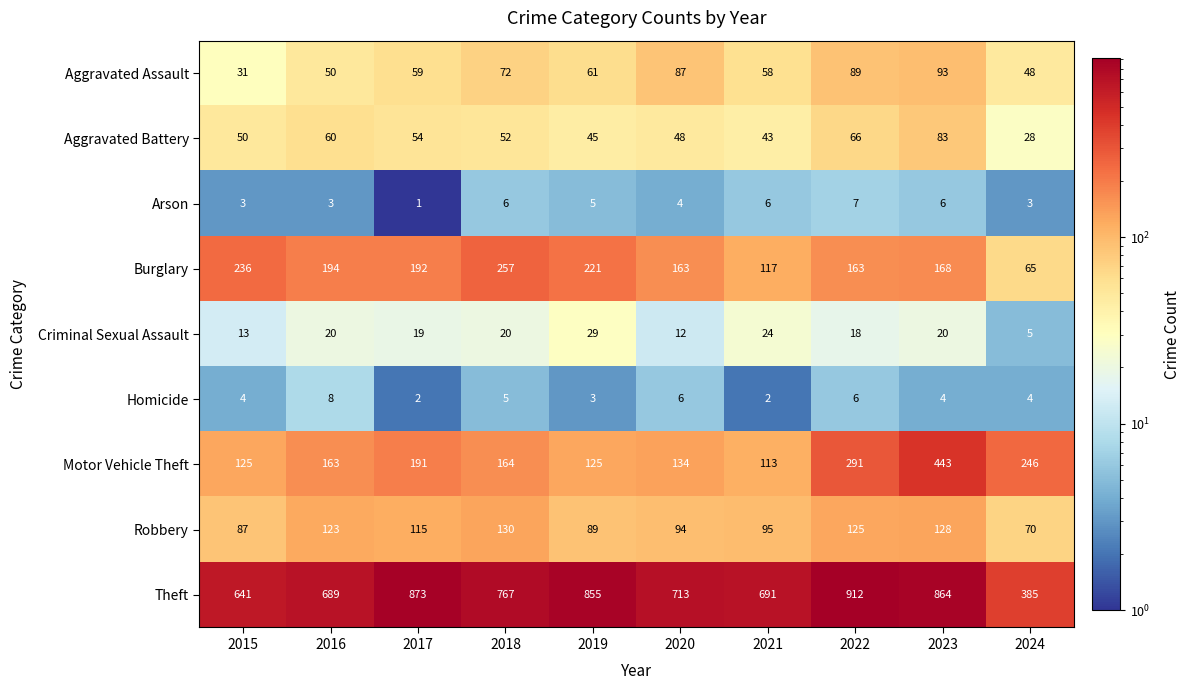

What value does the Theft series have at 2018, to the nearest 100?

800